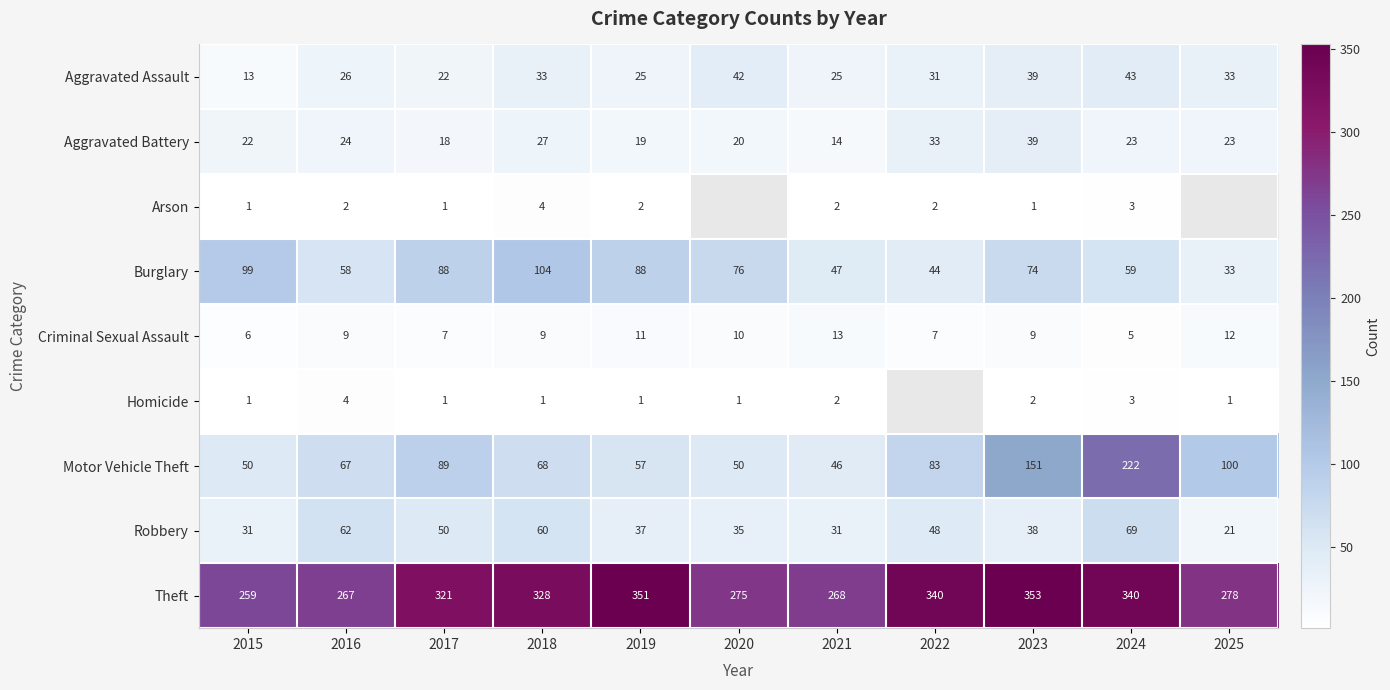

Which has a higher value, 2025 or 2021?

2025